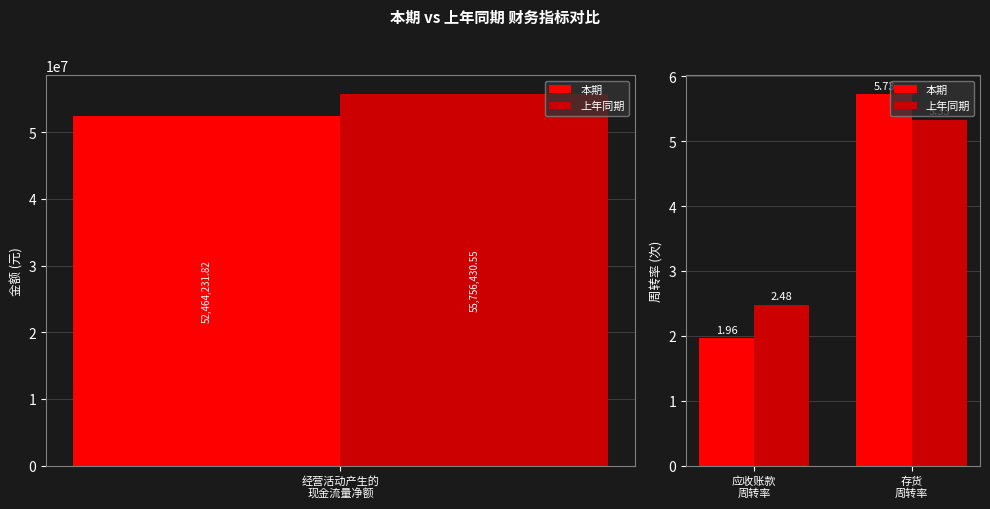

Rank the series at 应收账款 周转率 from highest to lowest value.

上年同期, 本期